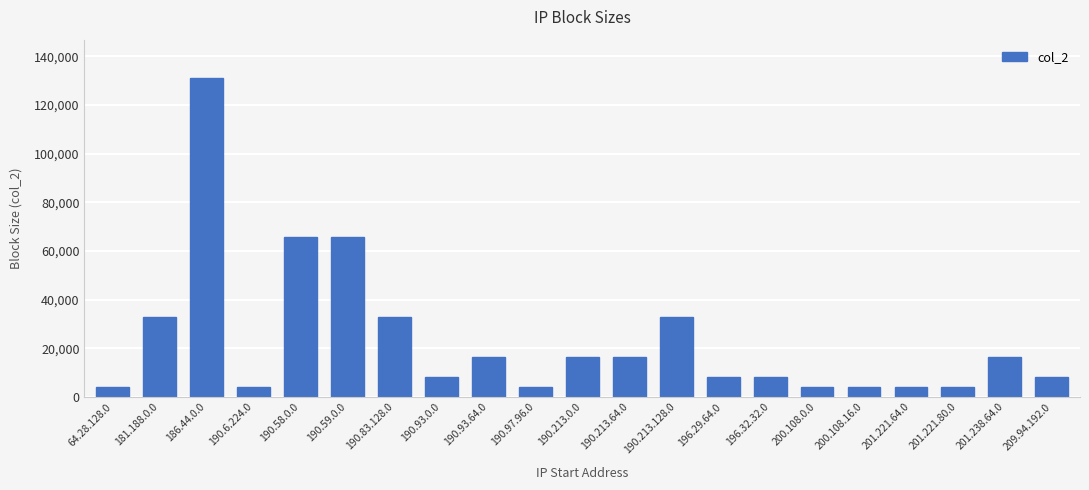

What is the maximum value shown in the chart?

131072